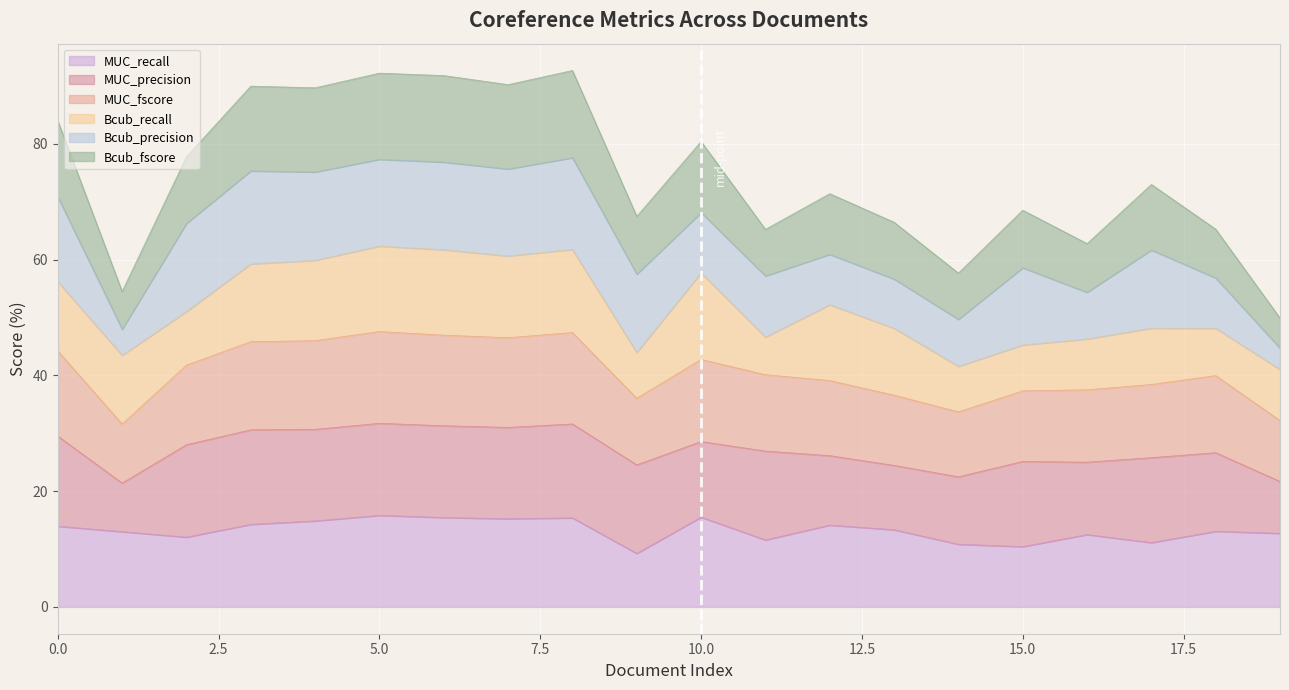

What is the lowest value of the MUC_recall series?

9.2